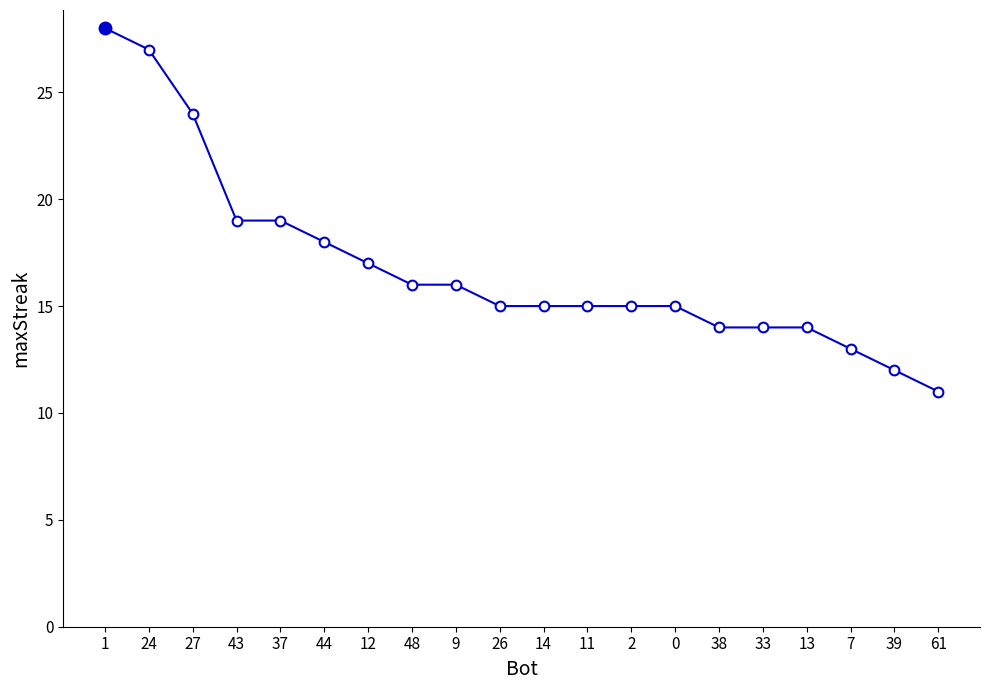

How many distinct data groups are displayed?

1